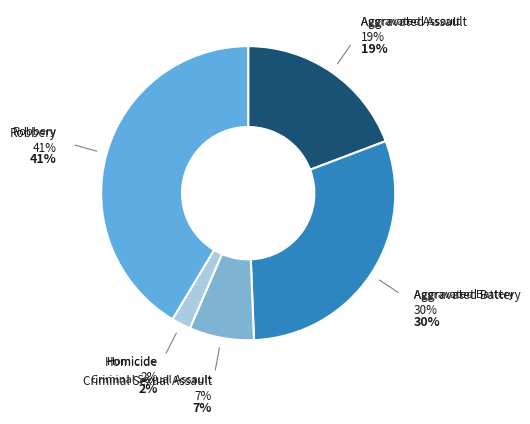

How many segments does this pie chart have?

5